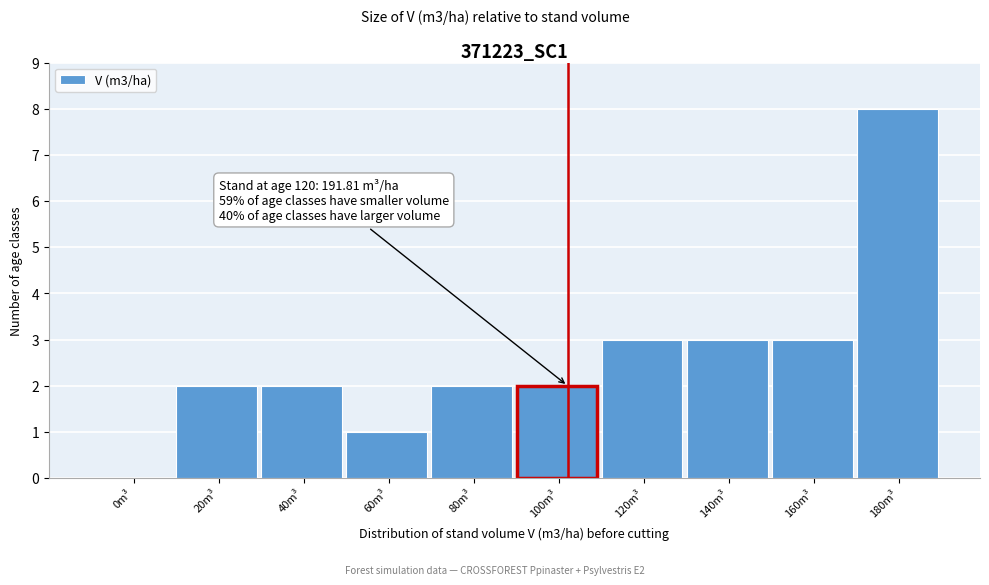

Reading left to right, list all the values displayed in this chart.

0m³=0	20m³=2	40m³=2	60m³=1	80m³=2	100m³=2	120m³=3	140m³=3	160m³=3	180m³=8